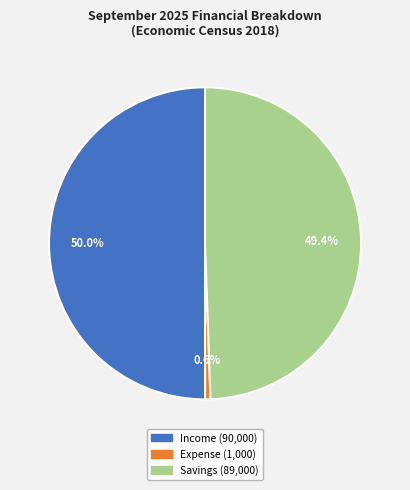

Does Expense represent more than half of the total?

No